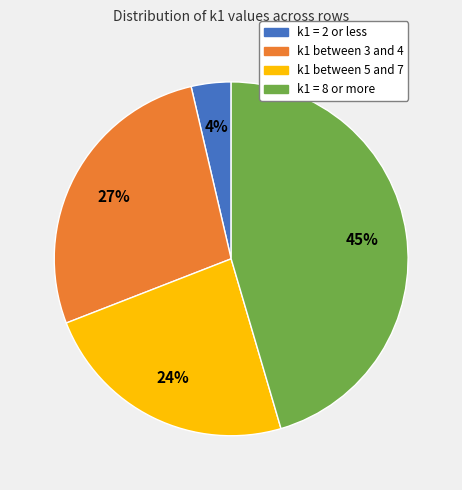

The k1 = 8 or more slice represents 35% of the pie. True or false?

False